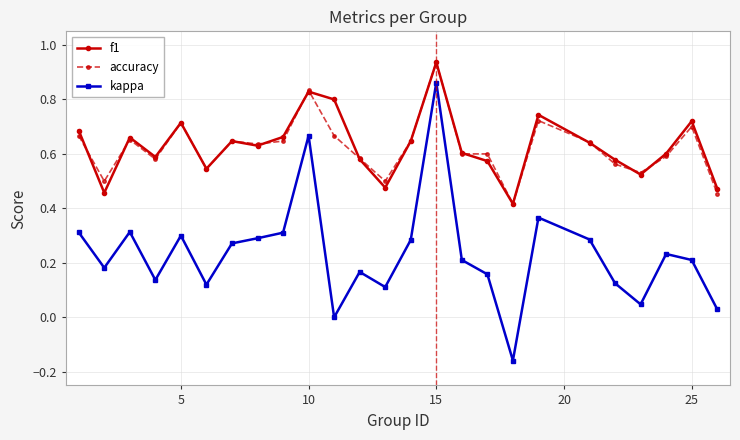

True or false: f1 and kappa cross at least once.

False